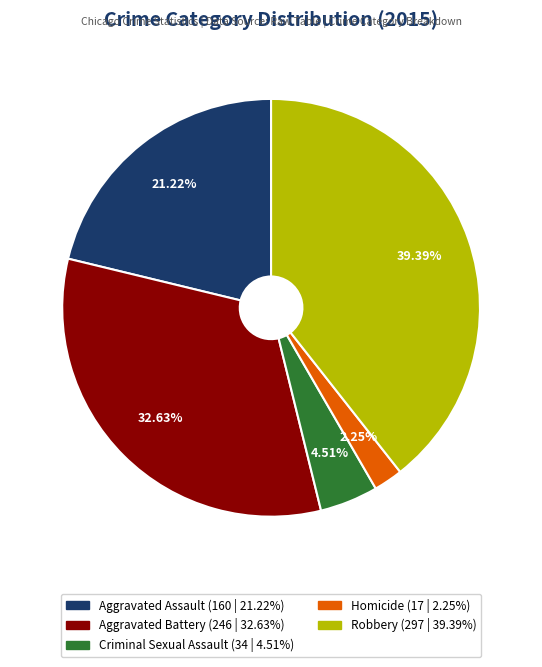

Approximately how many times larger is the value at Robbery compared to Criminal Sexual Assault?

8.7